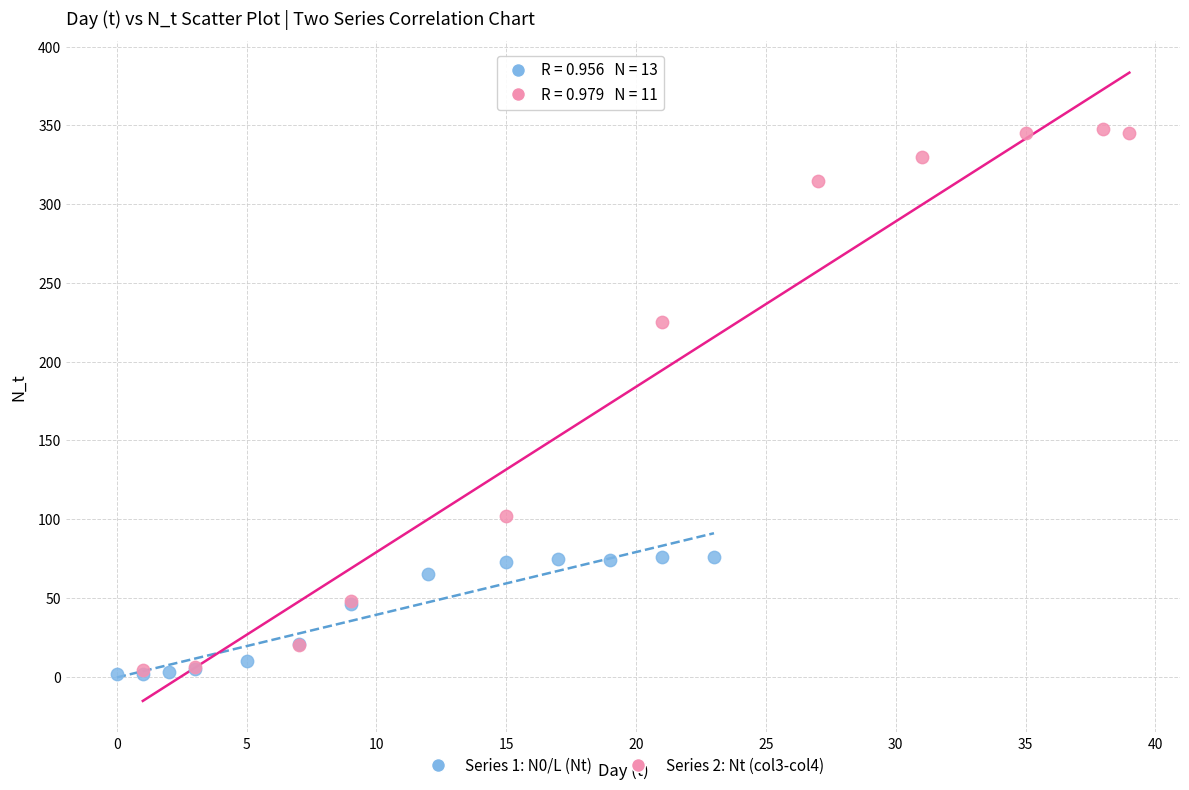

Which series has the largest Y range (max minus min)?

Series 2: Nt (col3-col4)